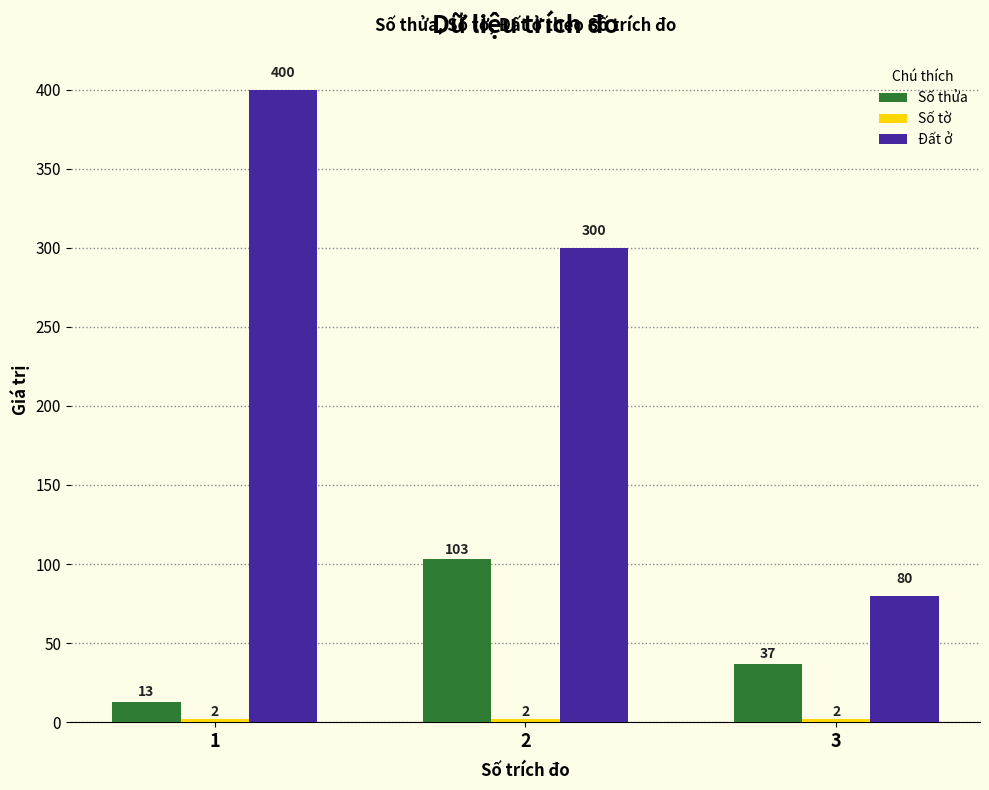

Which series has the largest range (max minus min)?

Đất ở